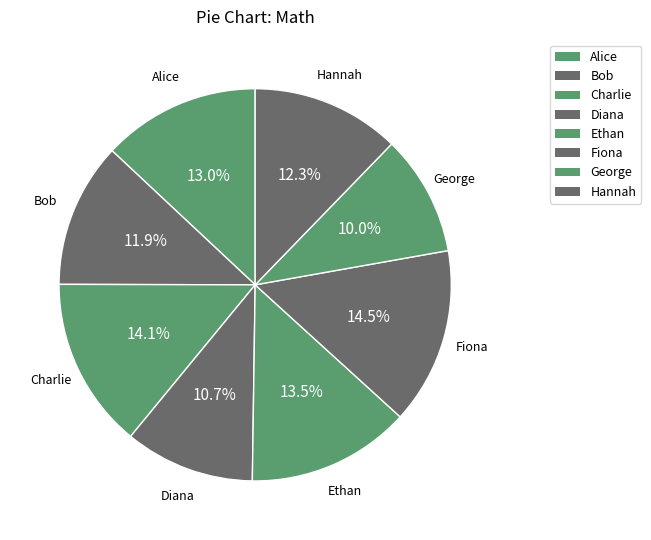

The Alice slice represents 13% of the pie. True or false?

True